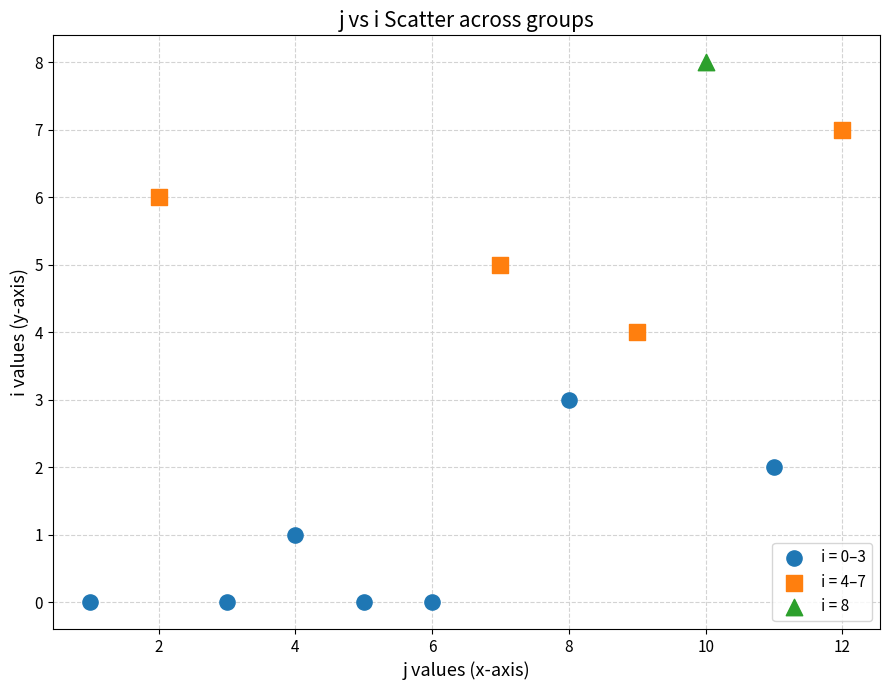

What are all the series names shown in the legend?

i = 0–3, i = 4–7, i = 8